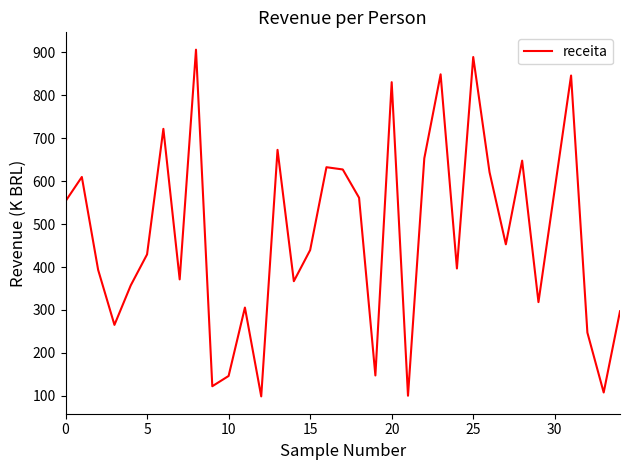

What is the minimum value shown in the chart?

98.6